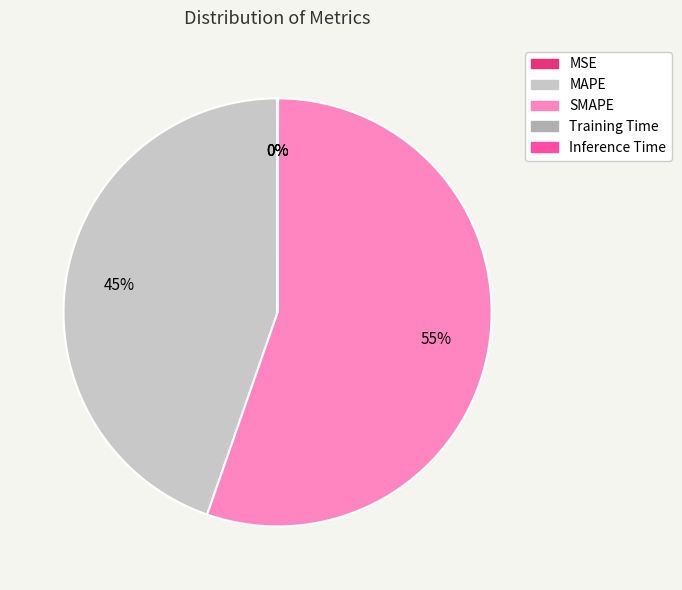

Does SMAPE account for over 50% of the chart?

Yes